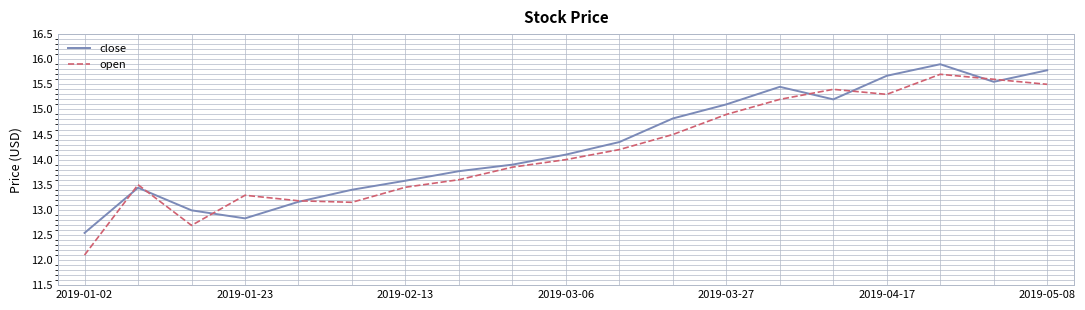

Is this an area chart (filled region under the line)?

No